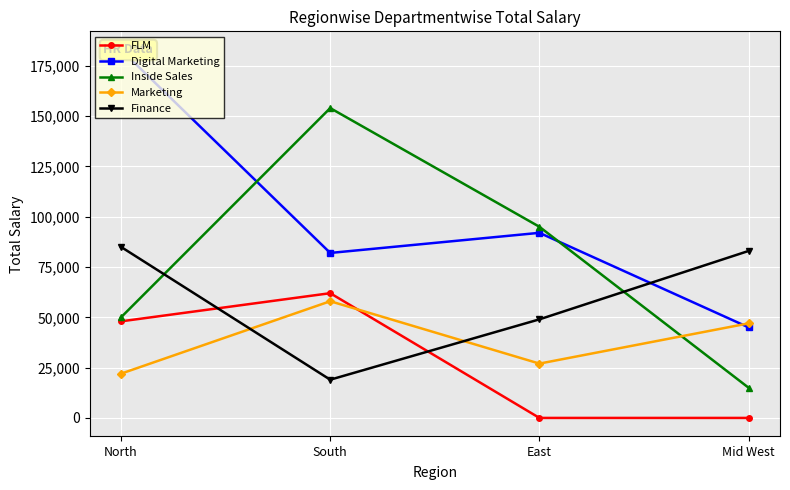

What is the value of the Marketing point at the 4th from the left?

47000